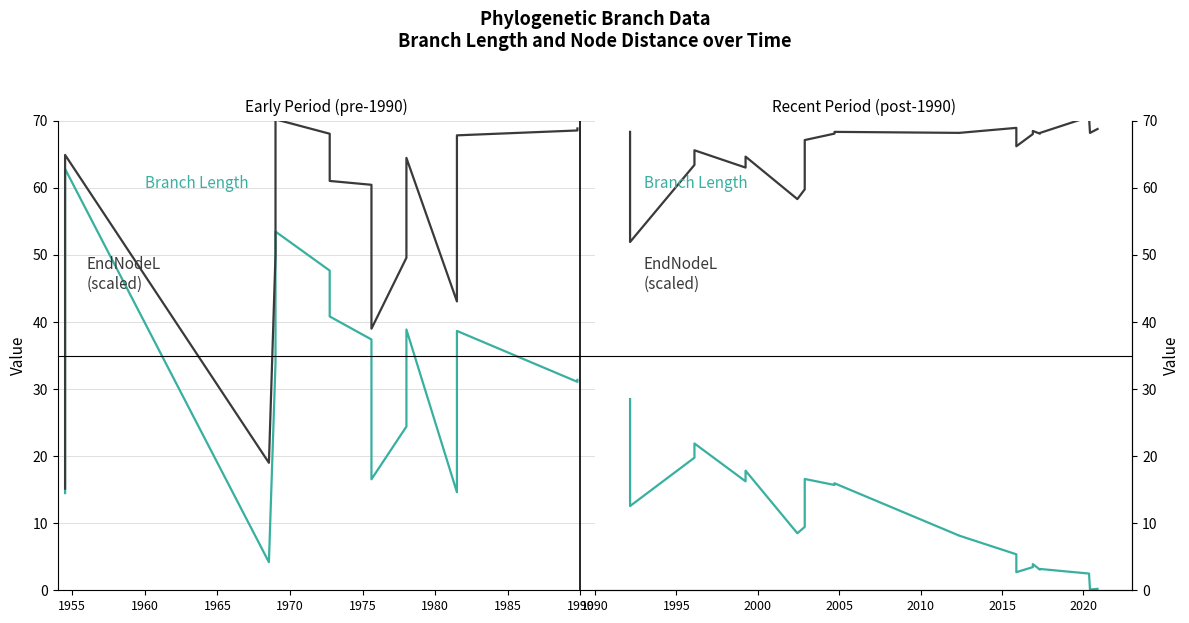

What are all the series names shown in the legend?

Branch Length, EndNodeL (scaled)